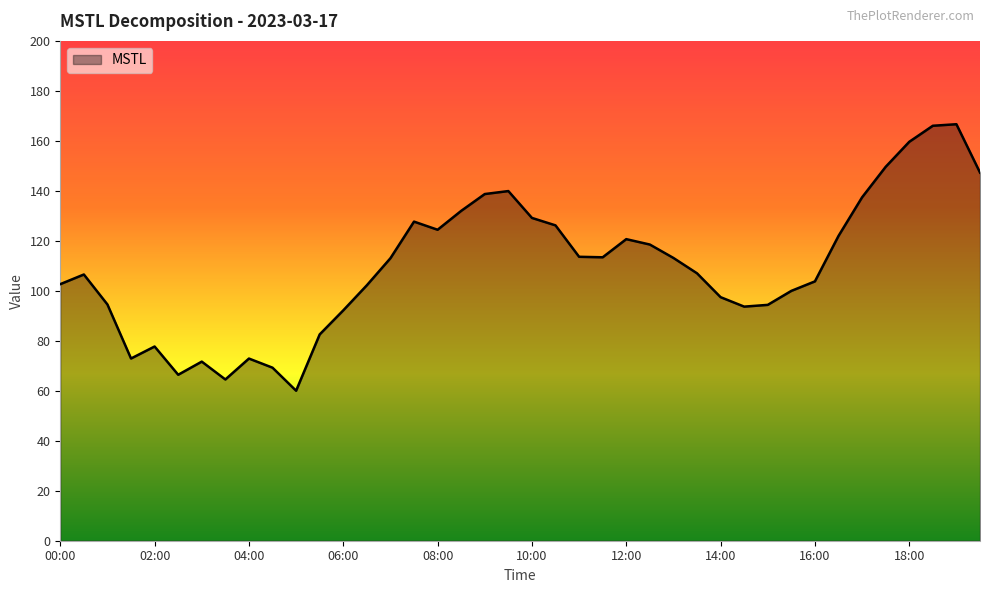

What is the smallest value displayed?

60.0